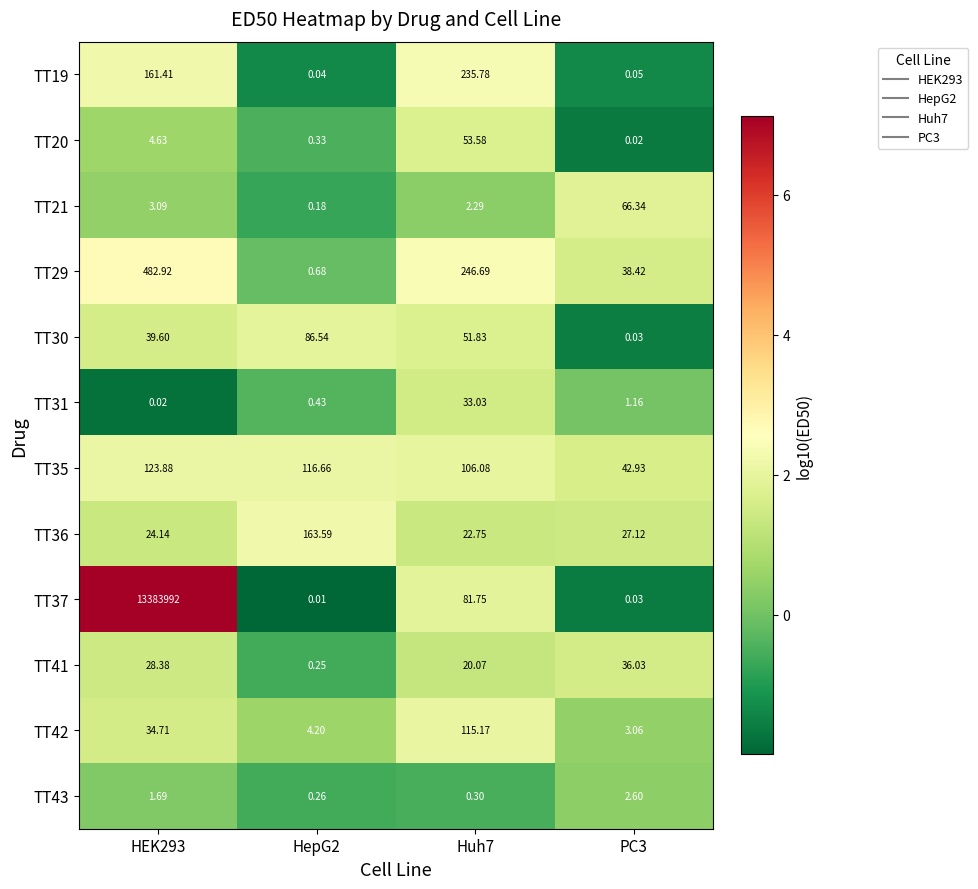

Is the value of TT30 at HepG2 greater than the value of TT37 at HEK293?

No